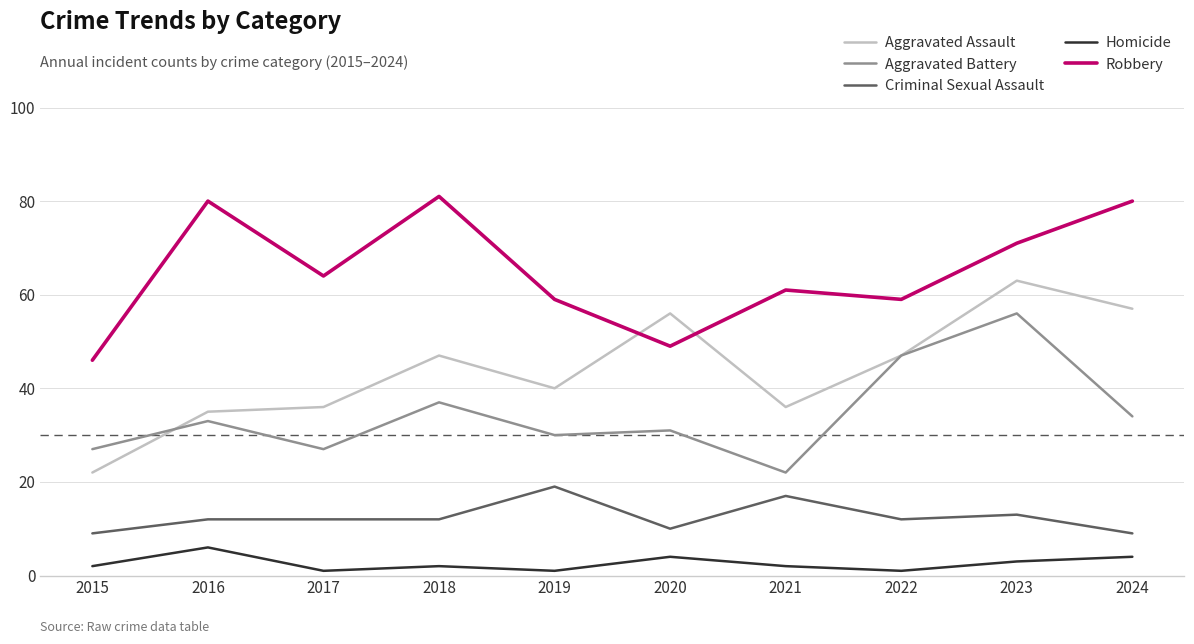

Which series has the largest range (max minus min)?

Aggravated Assault